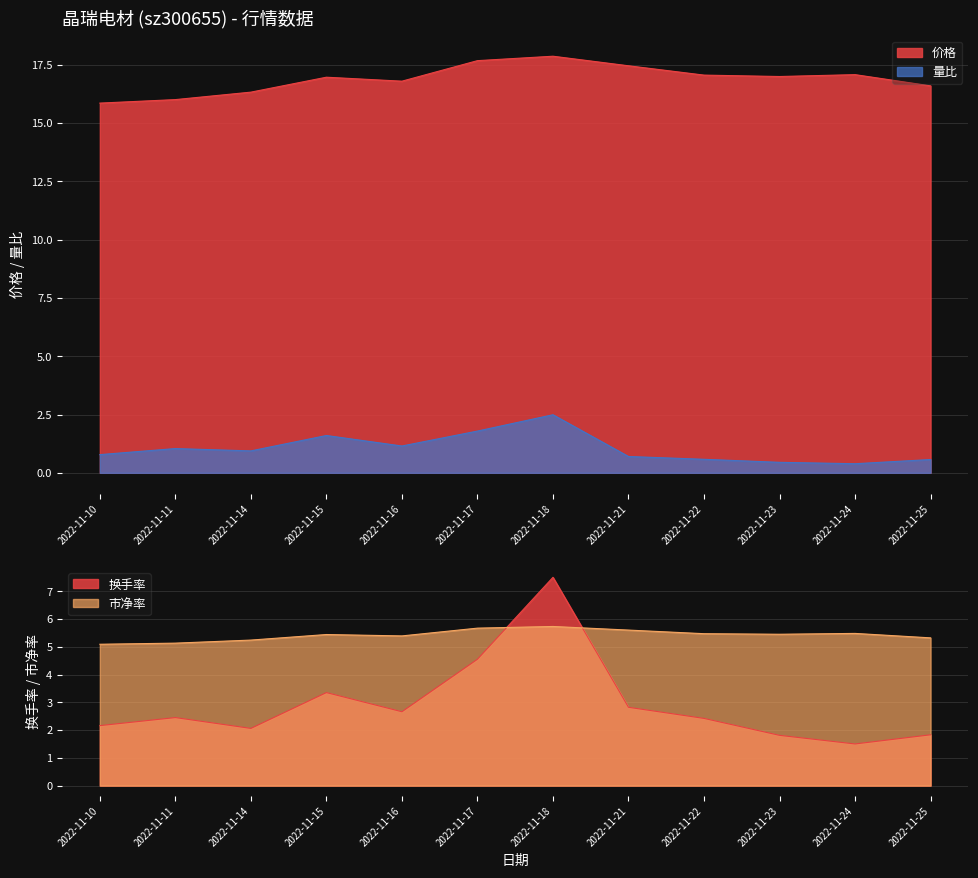

Where does the 价格 series first go above 16?

2022-11-14